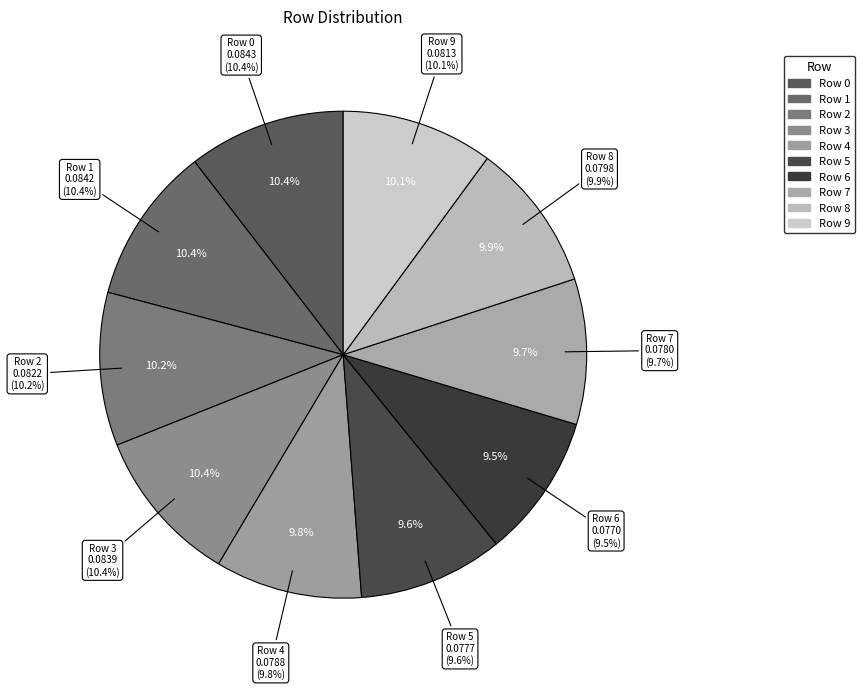

Which category has the biggest portion of the pie?

Row 0